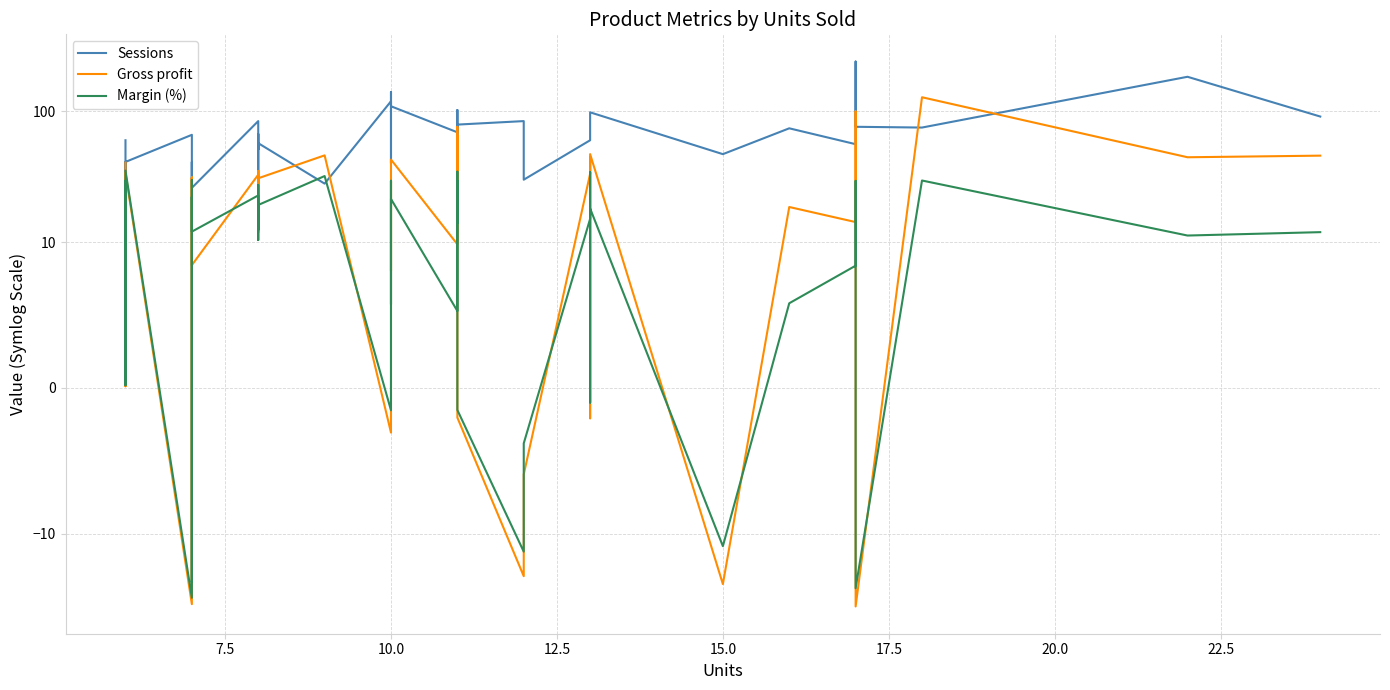

The value of Sessions at 10.0 is 15.8. True or false?

False